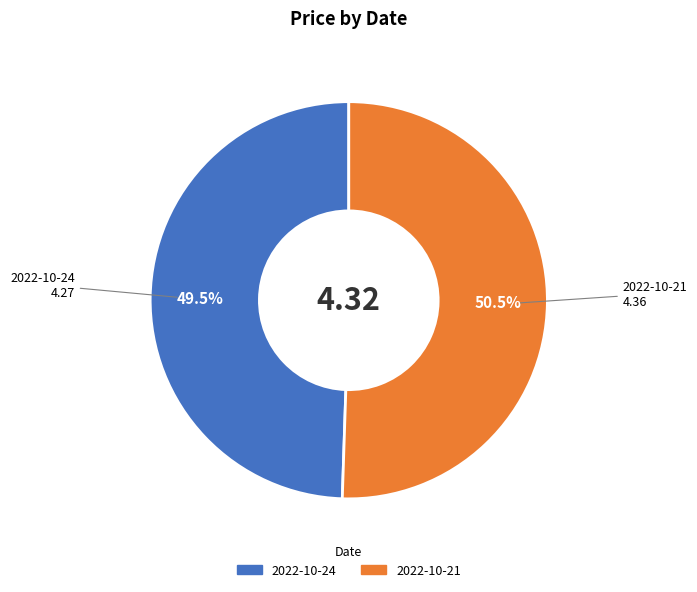

Does any single category account for the majority?

Yes